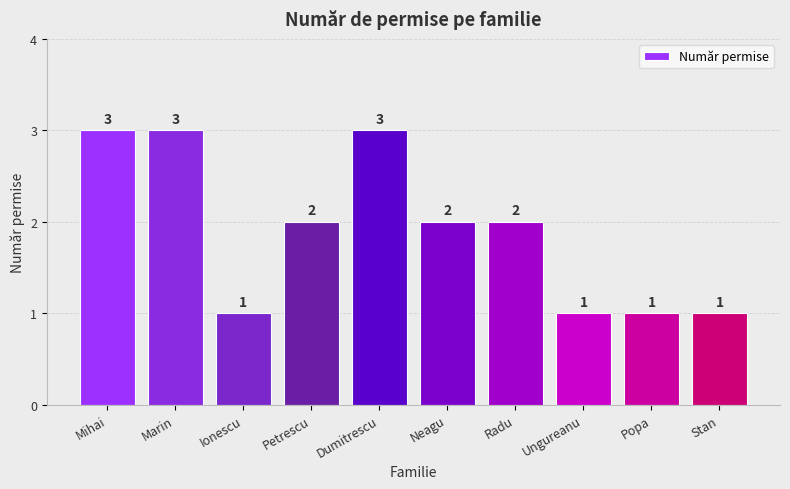

The chart shows a value of 1 at Stan. True or false?

True